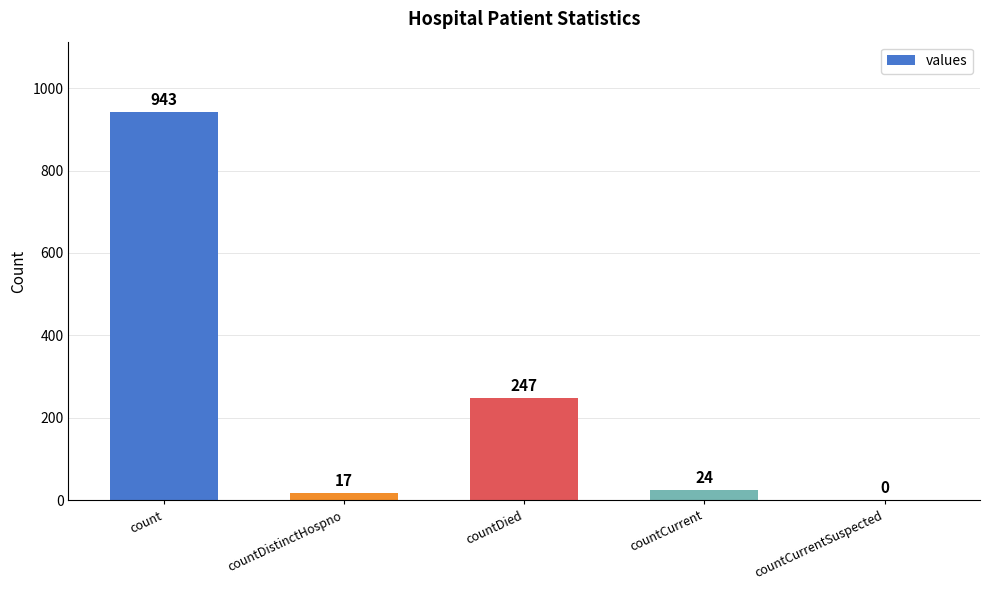

Reading left to right, transcribe all the data shown in this chart.

count=943	countDistinctHospno=17	countDied=247	countCurrent=24	countCurrentSuspected=0